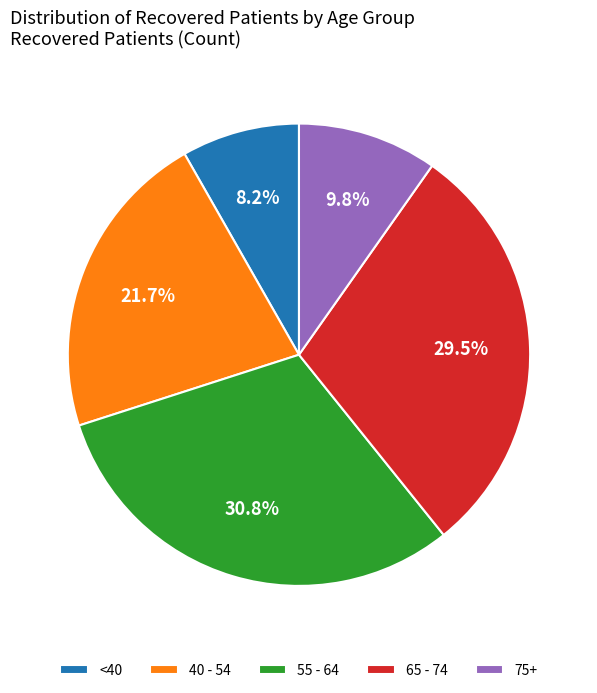

Combined, do <40 and 65 - 74 account for over 50%?

No